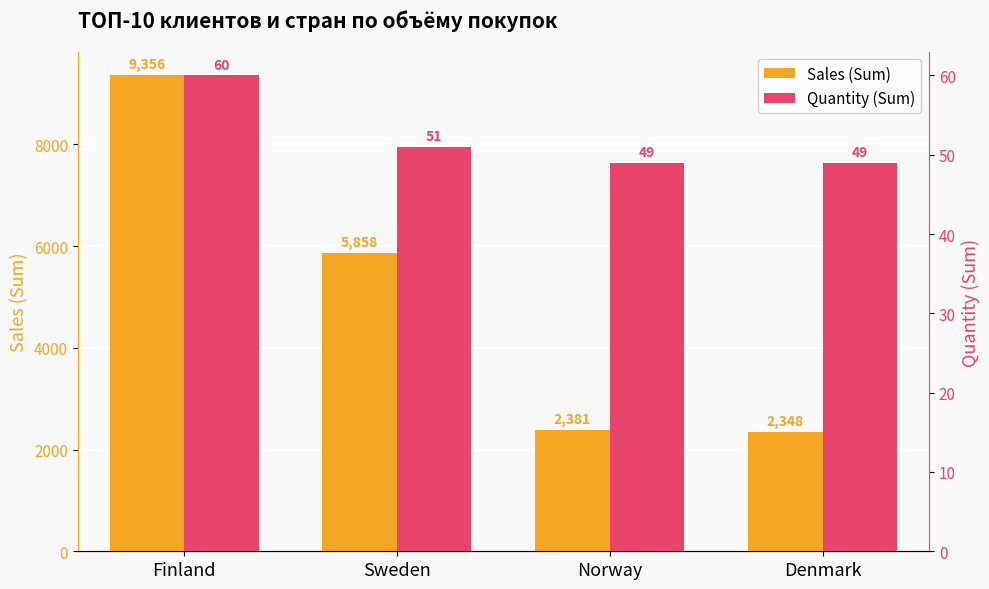

Between Norway and Denmark, which series saw the biggest shift?

Sales (Sum)